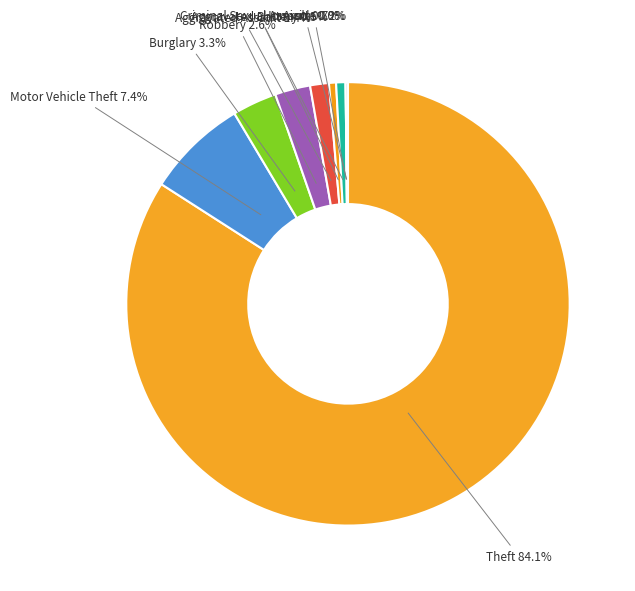

What is the change in value from Theft to Burglary?

-472